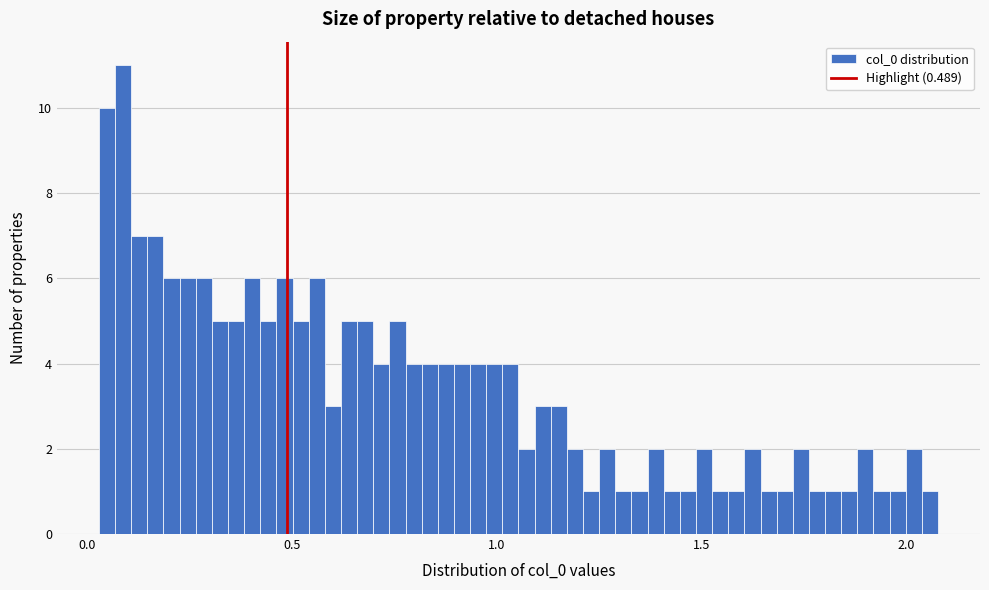

Read against the x-axis, roughly where is the centre of the tallest bar?

0.10